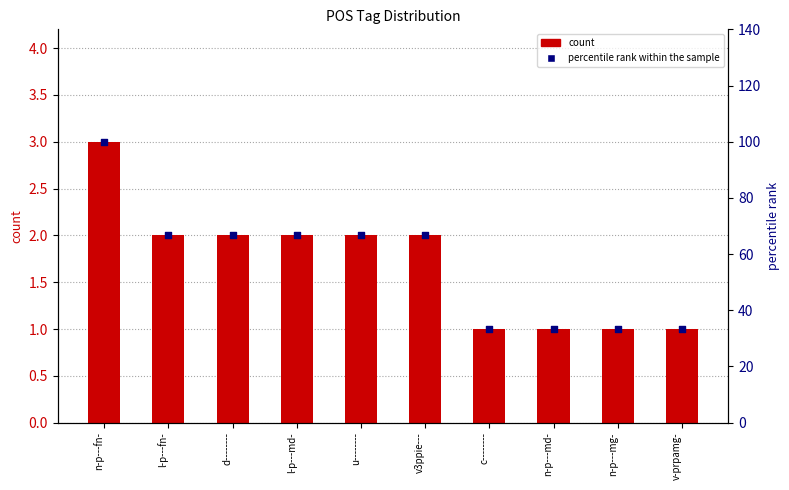

Is the value of percentile rank within the sample at v3ppie--- greater than the value of count at v3ppie---?

Yes